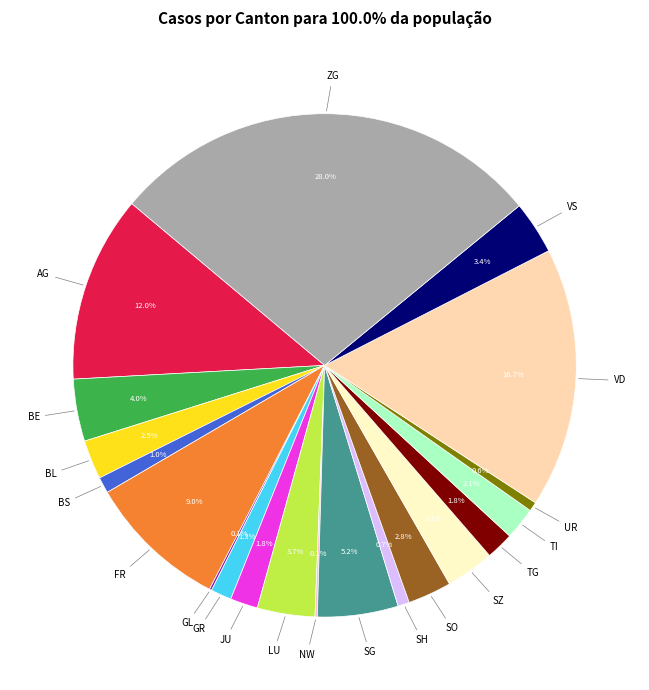

Is there a majority slice in this chart?

No